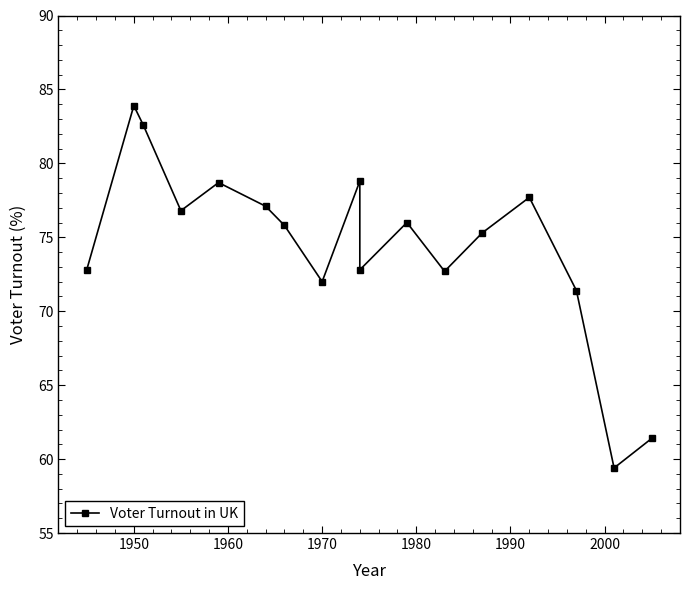

At which label does the data first exceed 75?

1950